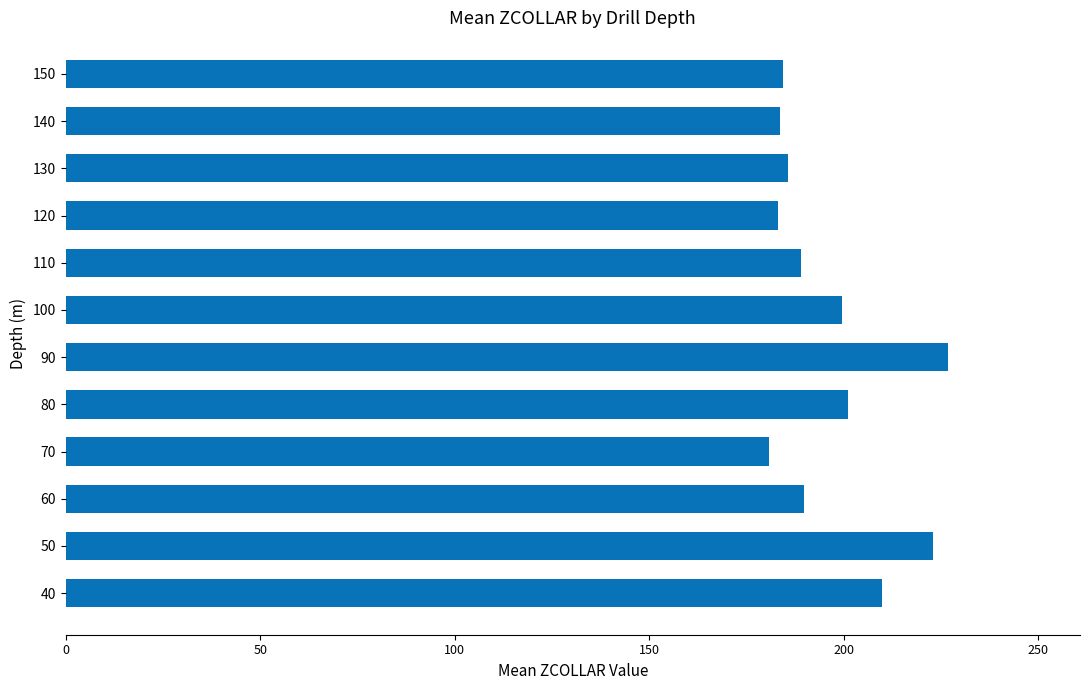

Which category has the highest value across all series?

90